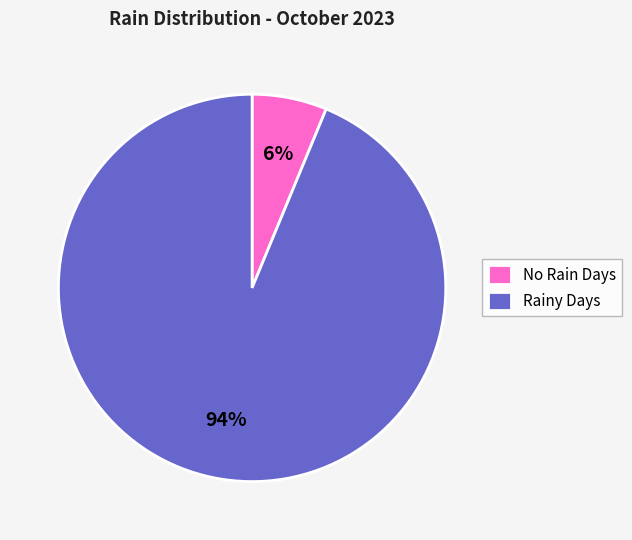

What percentage is the No Rain Days slice, to the nearest percent?

6%